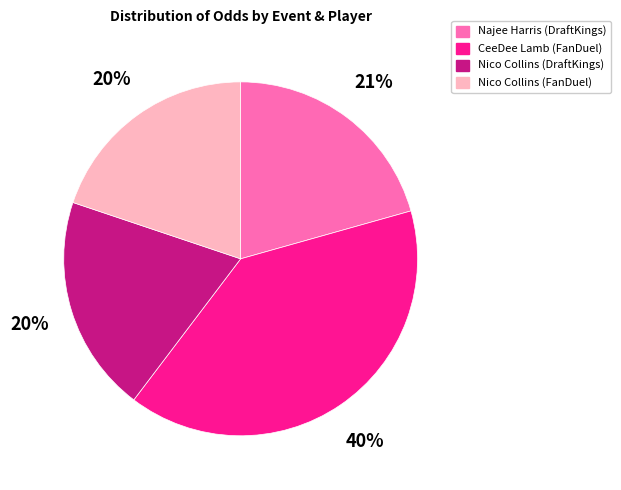

To the nearest percent, what is the difference between the largest and smallest slice percentages?

20%